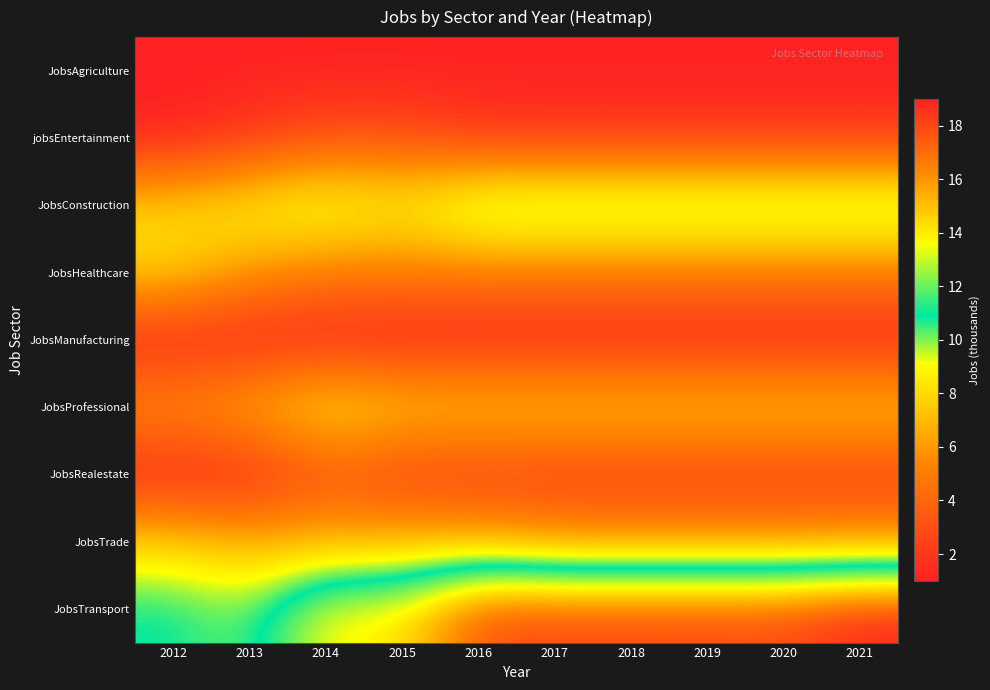

What is the maximum value shown in the chart?

19